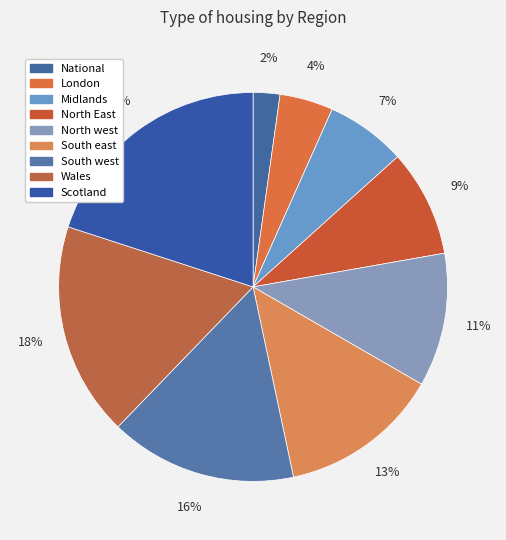

How many segments does this pie chart have?

9